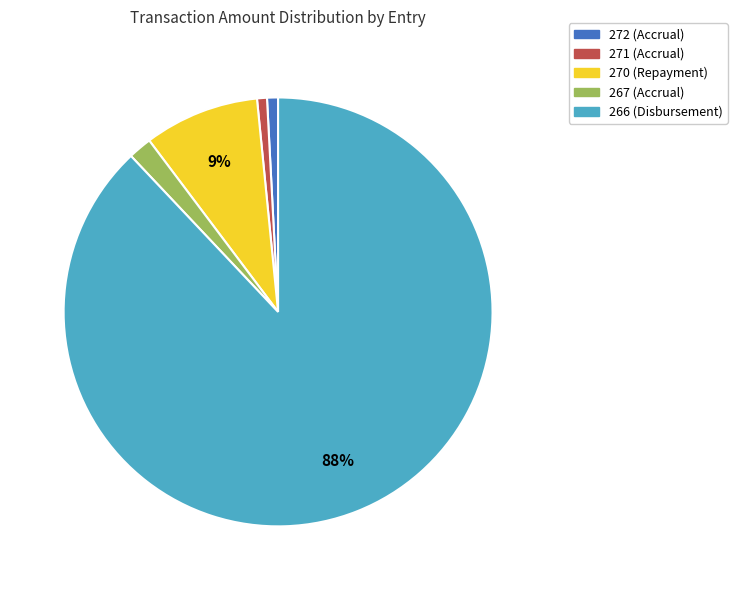

Do 272 (Accrual) and 267 (Accrual) together represent more than half of the pie?

No